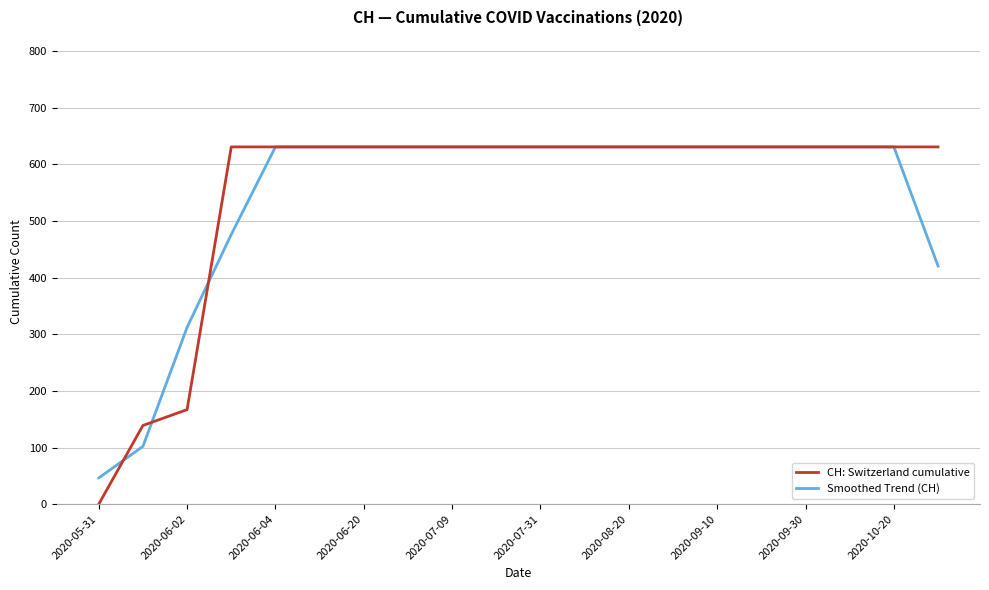

After their last crossing, which series has the higher values: Smoothed Trend (CH) or CH: Switzerland cumulative?

CH: Switzerland cumulative